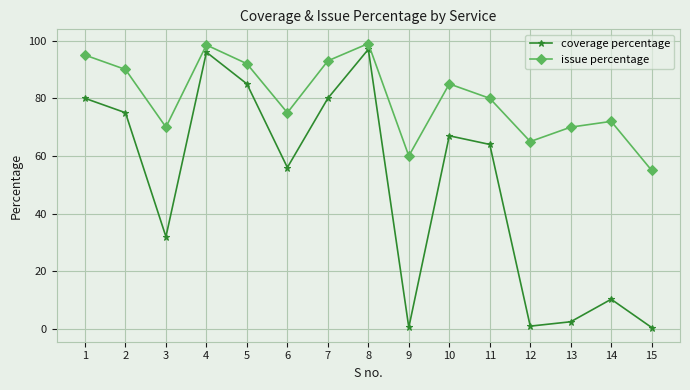

True or false: issue percentage has a value of 99.0 at 8.

True